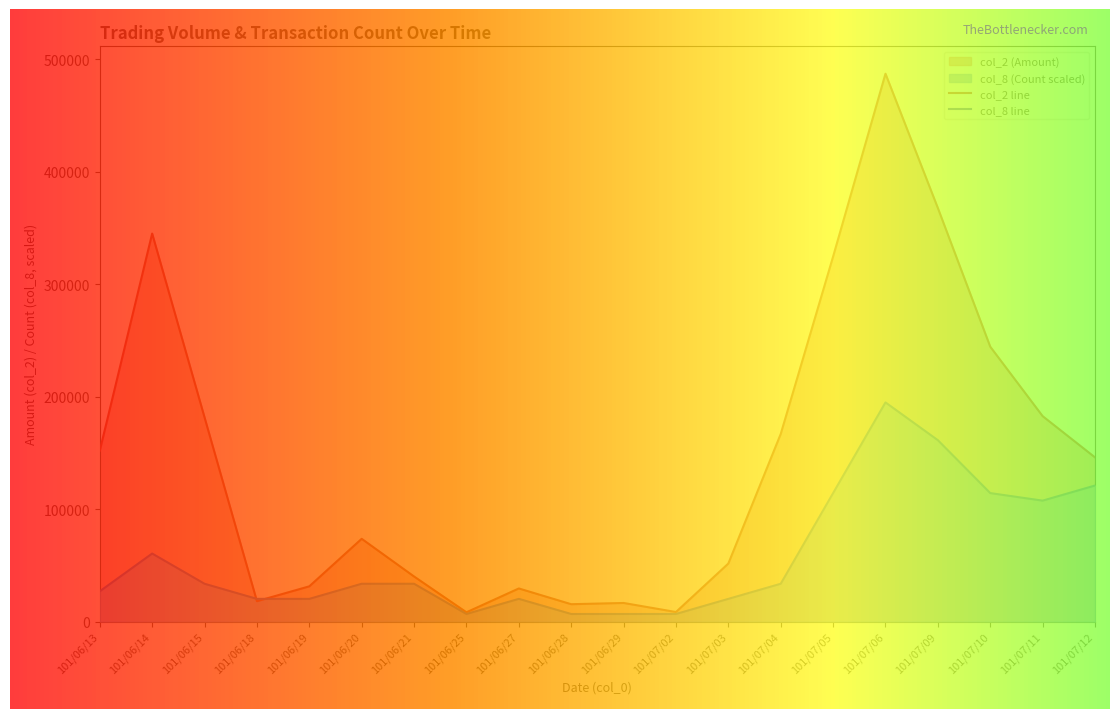

What is the sum of all col_2 (Amount) values?

2889480.0